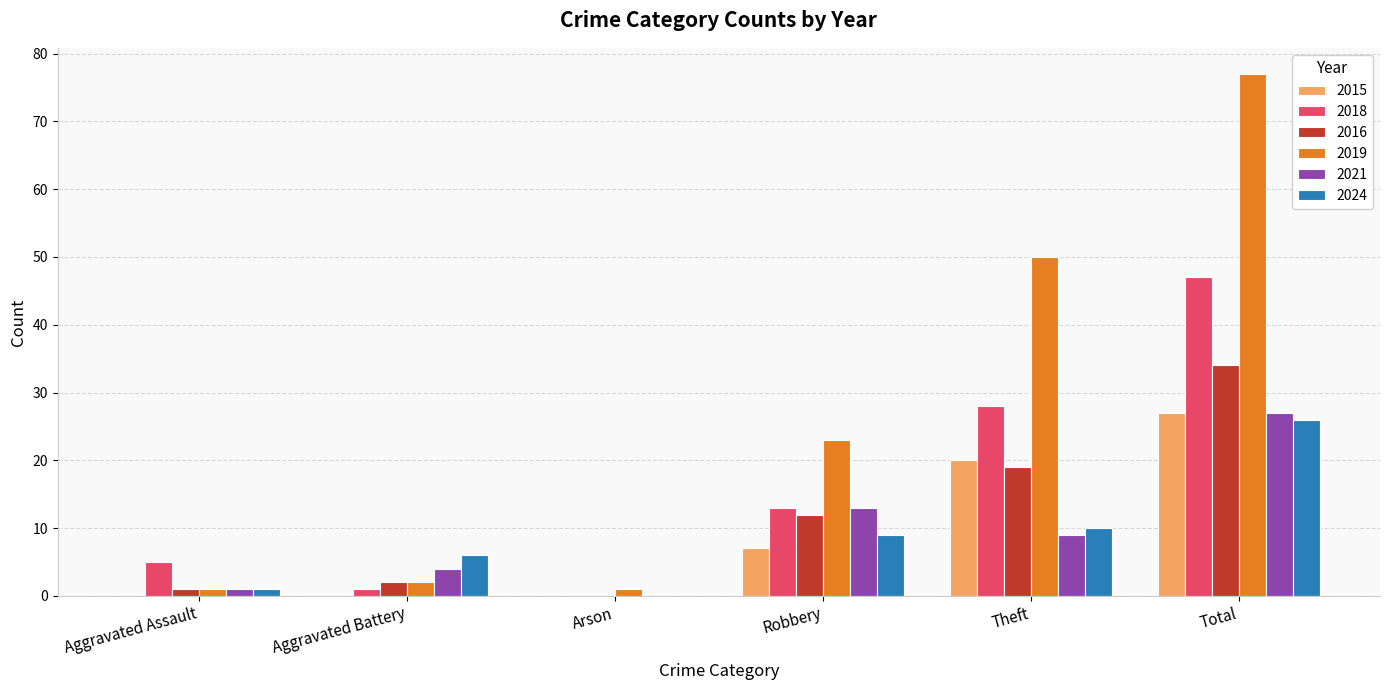

What is the sum of all 2024 values?

52